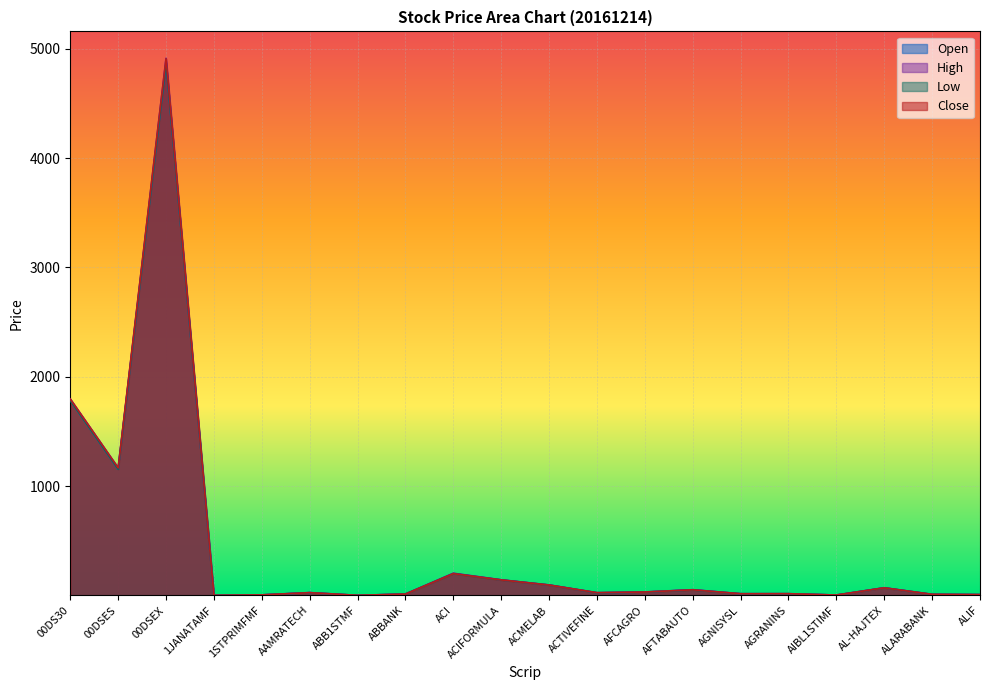

Reading left to right, extract all data points from this chart.

Open: 1785.6	1157.1	4869.6	5.1	9.4	29.4	5.1	17.2	205.4	146.8	100.0	28.2	34.9	56.2	19.6	19.5	8.0	74.3	14.0	11.6
High: 1799.6	1170.0	4911.0	5.2	9.4	30.6	5.2	17.2	207.2	147.1	100.3	29.7	36.2	56.8	20.0	20.5	8.0	74.8	14.2	12.0
Low: 1785.6	1157.1	4869.6	5.0	9.2	29.3	5.1	16.7	202.8	145.2	99.0	28.2	34.9	54.1	19.5	19.5	7.9	73.1	14.0	11.6
Close: 1797.4	1169.0	4906.9	5.1	9.3	29.4	5.2	16.8	203.2	146.1	99.2	29.5	35.5	55.6	19.6	20.1	7.9	73.6	14.1	11.7